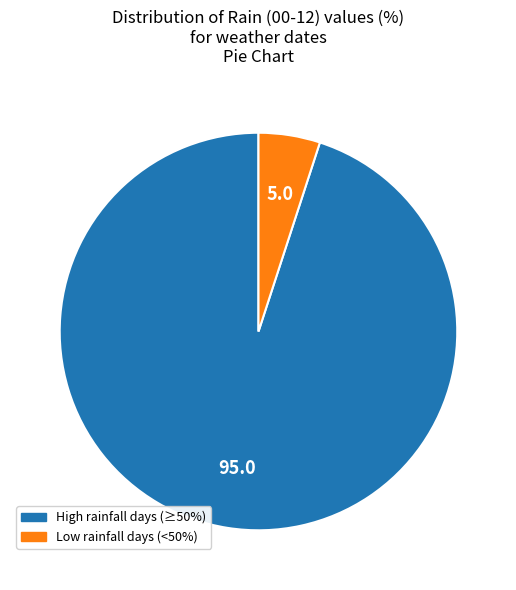

Does any single category account for the majority?

Yes